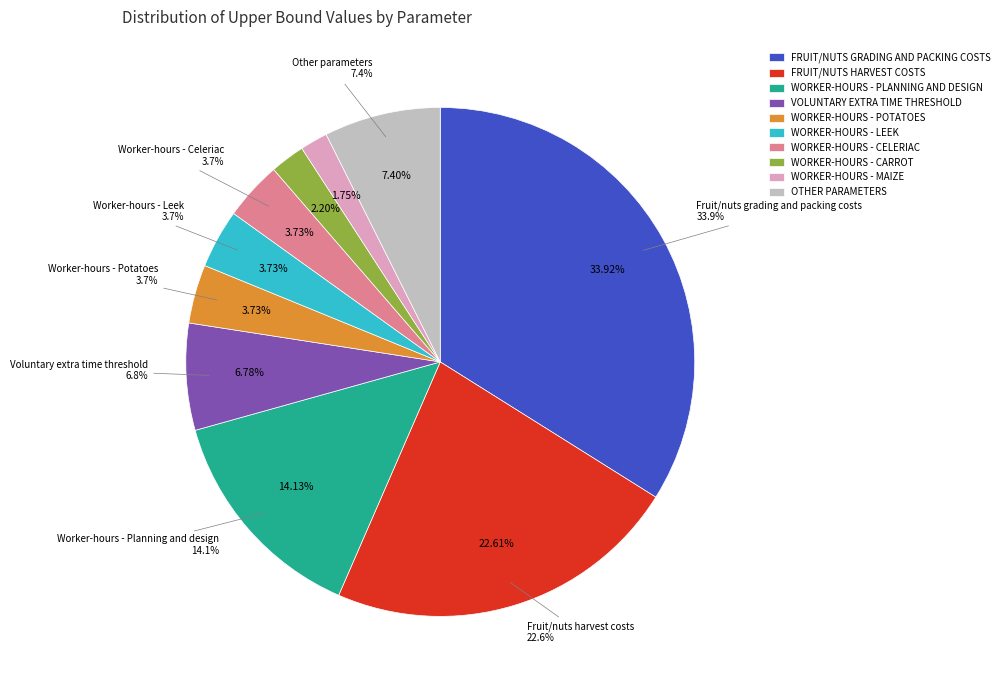

To the nearest percent, what percentage of the pie is Worker-hours - Potatoes?

4%